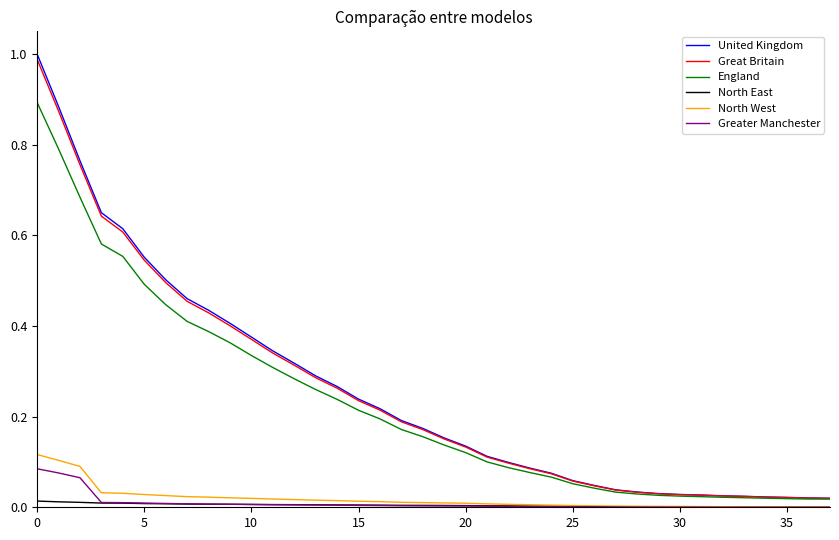

Which series has the largest range (max minus min)?

United Kingdom